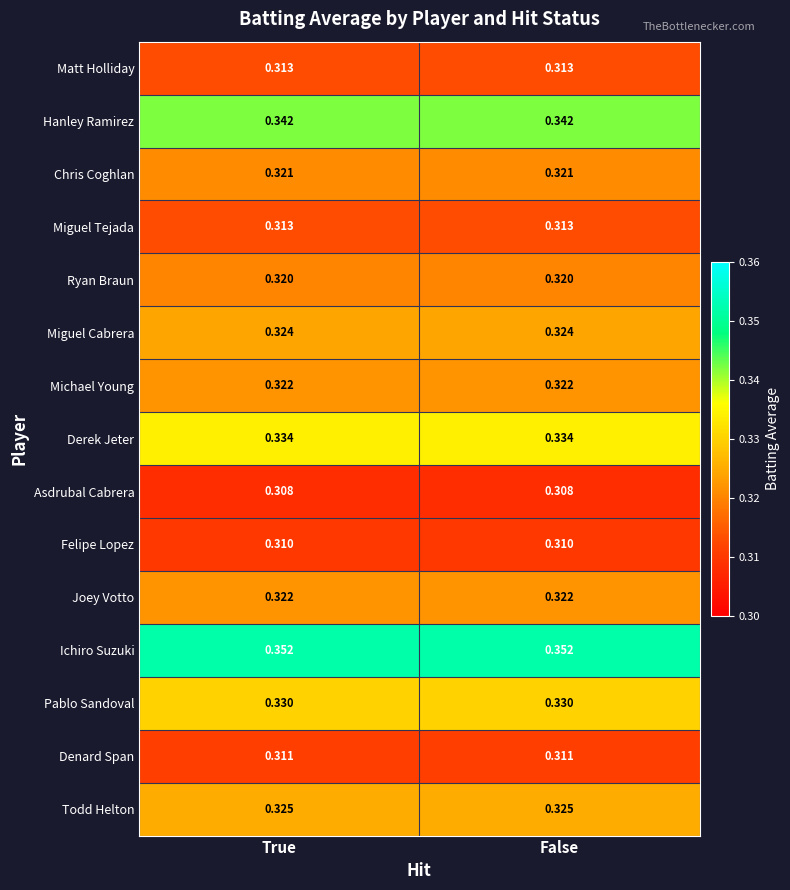

Is the value of Miguel Cabrera at True greater than the value of Ryan Braun at False?

Yes